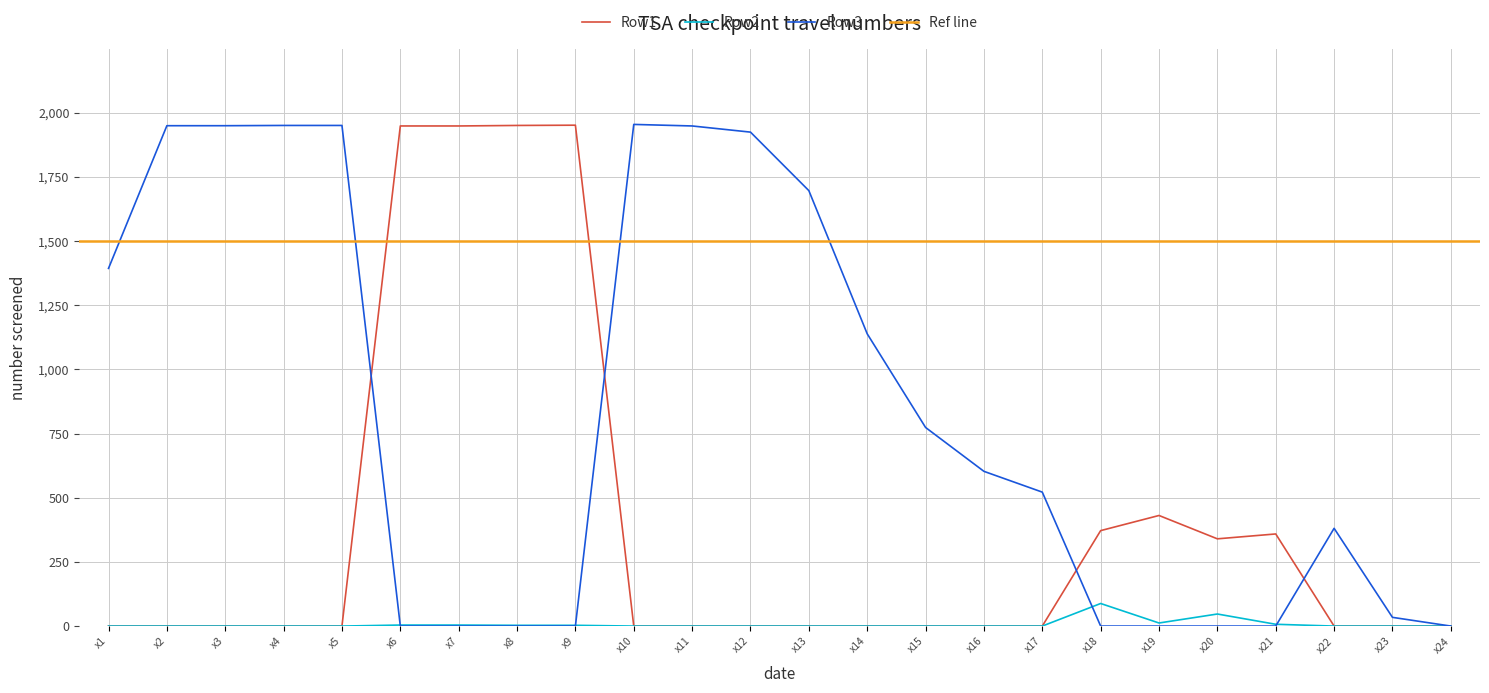

How many values in the Row1 series exceed 0?

8